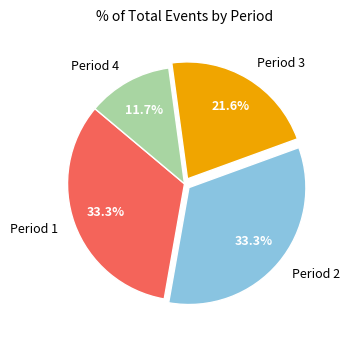

What percentage is NOT represented by Period 4?

88.3%